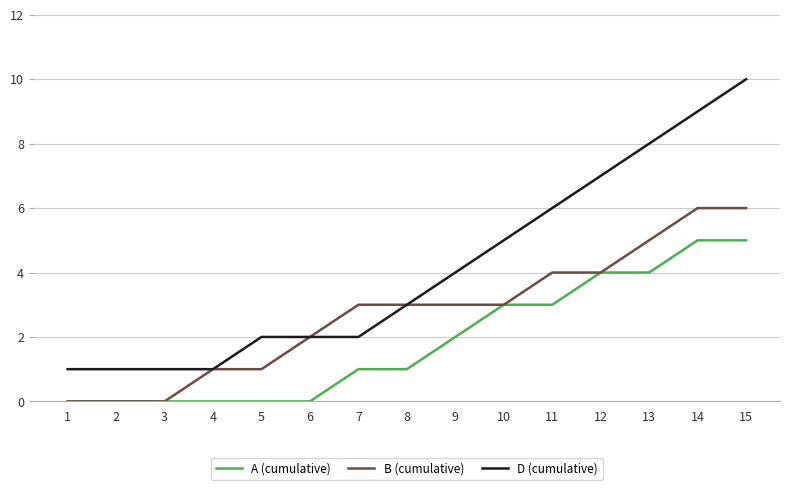

What is the greatest value displayed?

10